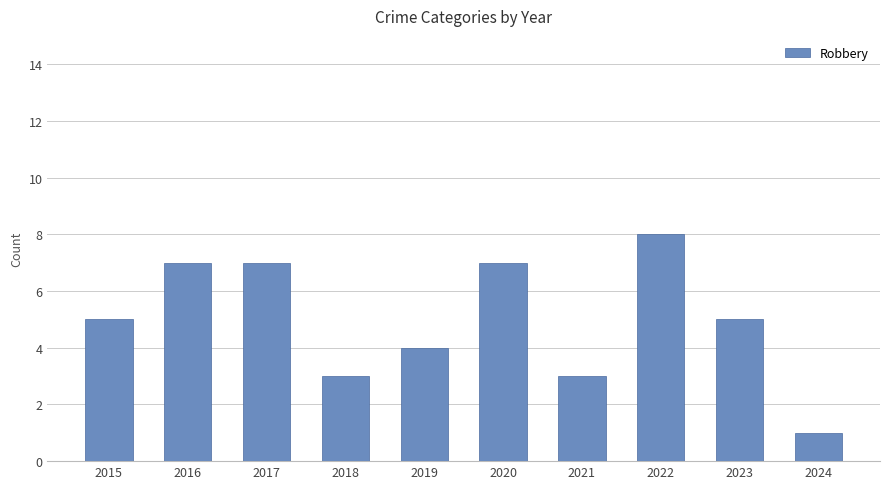

True or false: the data shows 4 at 2019.

True